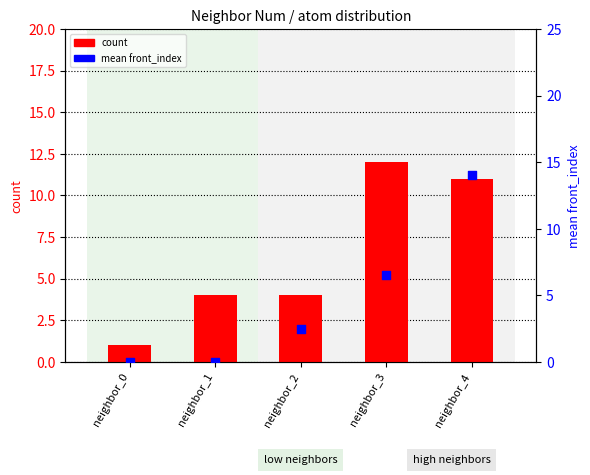

Which series has the widest spread of Y values?

mean front_index